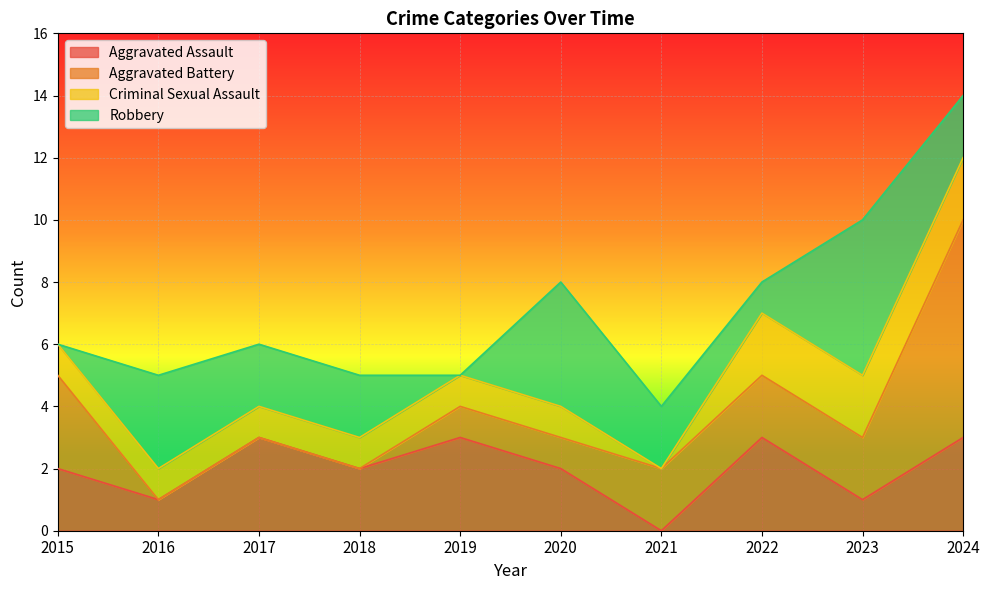

Reading left to right, list all the values displayed in this chart.

Aggravated Assault: 2015=2	2016=1	2017=3	2018=2	2019=3	2020=2	2021=0	2022=3	2023=1	2024=3
Aggravated Battery: 2015=3	2016=0	2017=0	2018=0	2019=1	2020=1	2021=2	2022=2	2023=2	2024=7
Criminal Sexual Assault: 2015=1	2016=1	2017=1	2018=1	2019=1	2020=1	2021=0	2022=2	2023=2	2024=2
Robbery: 2015=0	2016=3	2017=2	2018=2	2019=0	2020=4	2021=2	2022=1	2023=5	2024=2